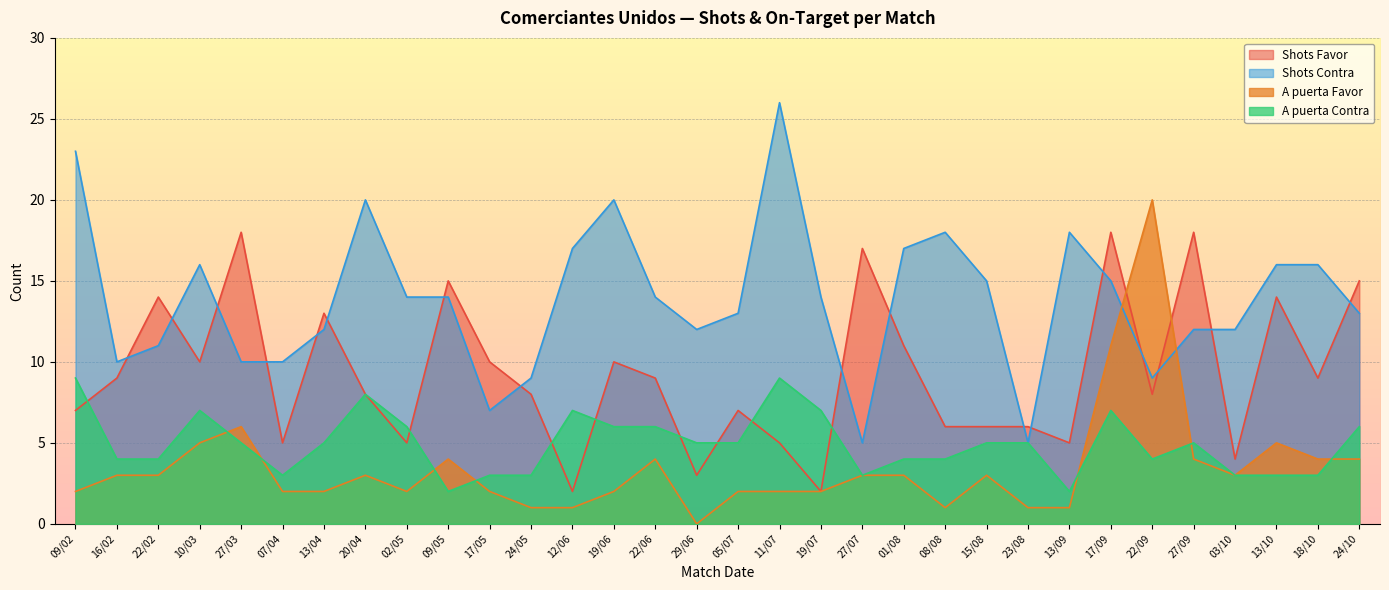

Is the value of A puerta Contra at 27/03 greater than the value of Shots Contra at 19/06?

No